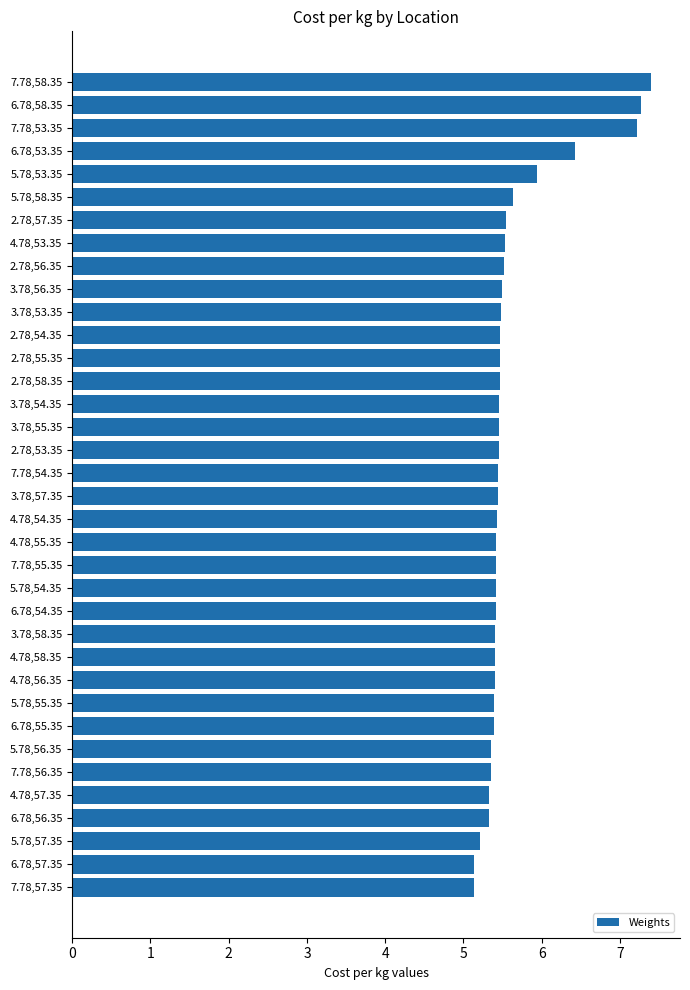

What is the value of the 13th bar from the top?

5.5